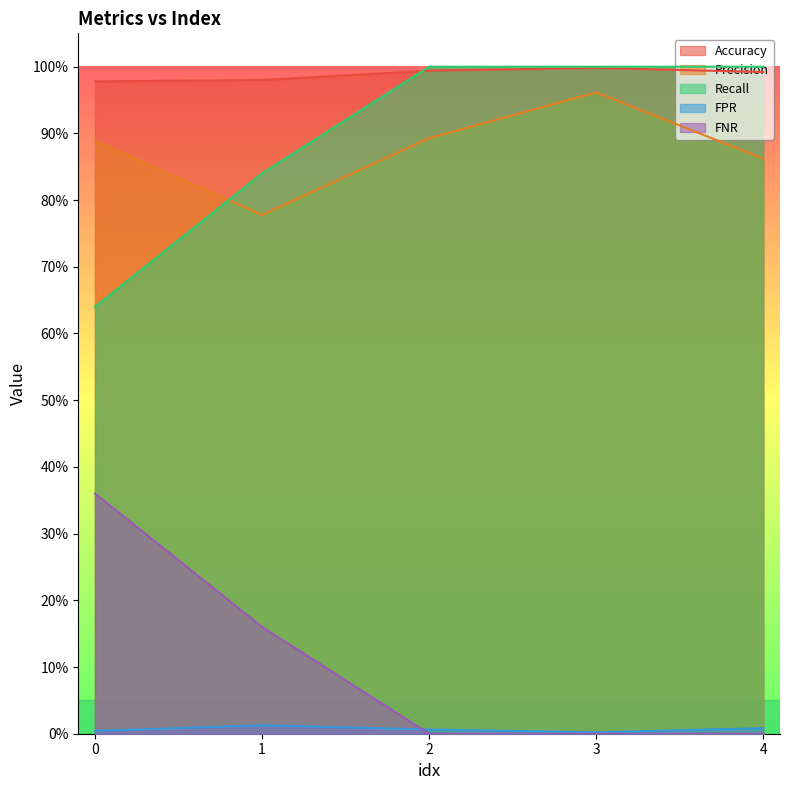

Reading right to left, what are all the values shown in this chart?

Accuracy: 4.0=1.0	3.0=1.0	2.0=1.0	1.0=1.0	0.0=1.0
Precision: 4.0=0.9	3.0=1.0	2.0=0.9	1.0=0.8	0.0=0.9
Recall: 4.0=1.0	3.0=1.0	2.0=1.0	1.0=0.8	0.0=0.6
FPR: 4.0=0.0	3.0=0.0	2.0=0.0	1.0=0.0	0.0=0.0
FNR: 4.0=0.0	3.0=0.0	2.0=0.0	1.0=0.2	0.0=0.4